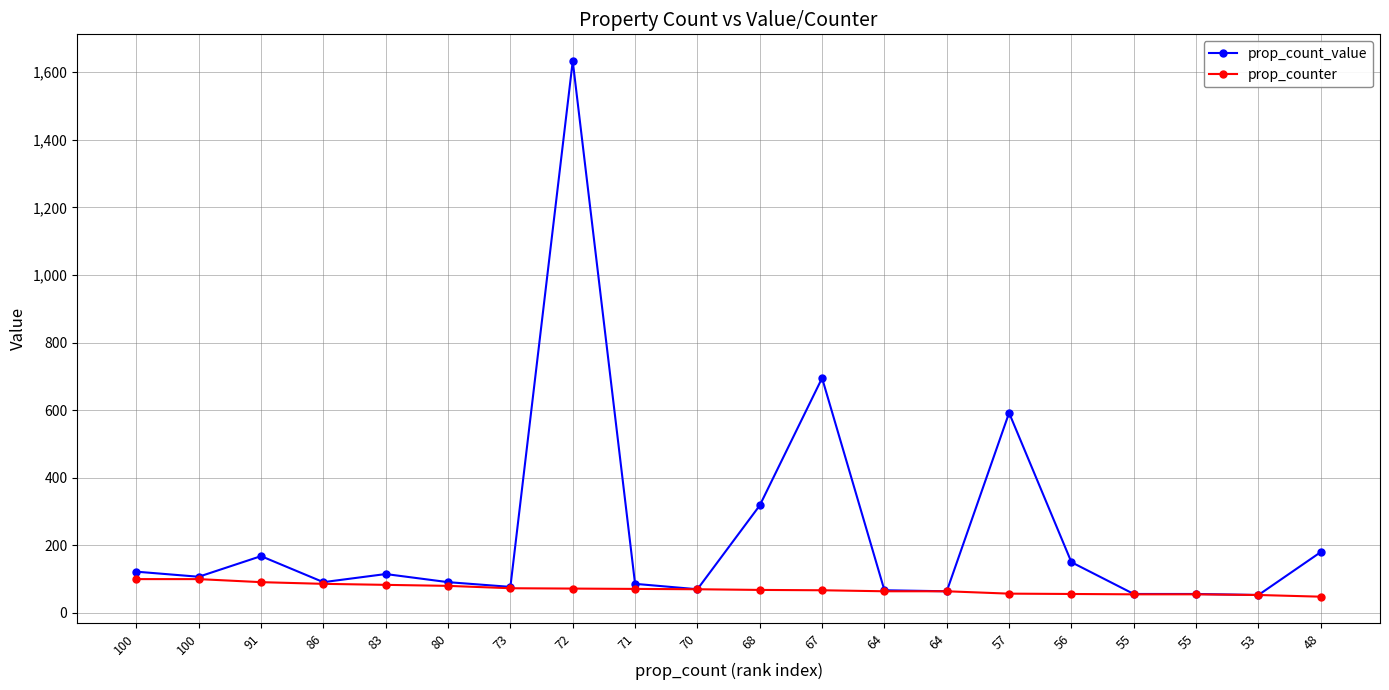

At which category is the sum across all series the highest?

72